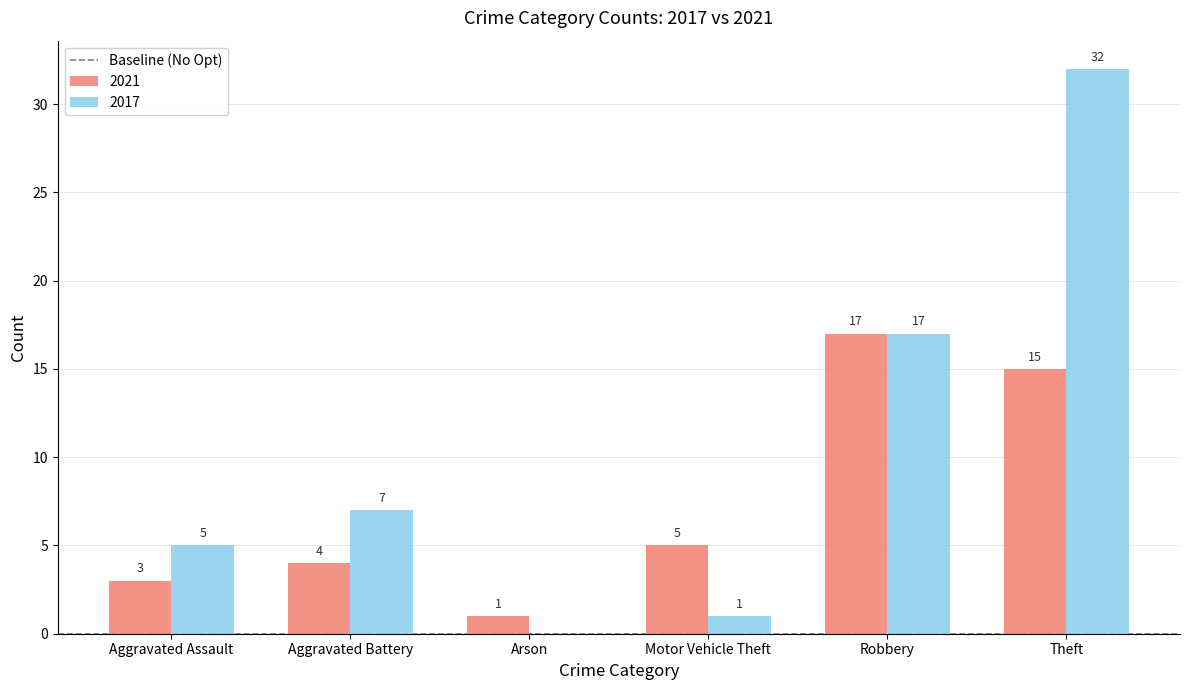

Which series has the largest range (max minus min)?

2017